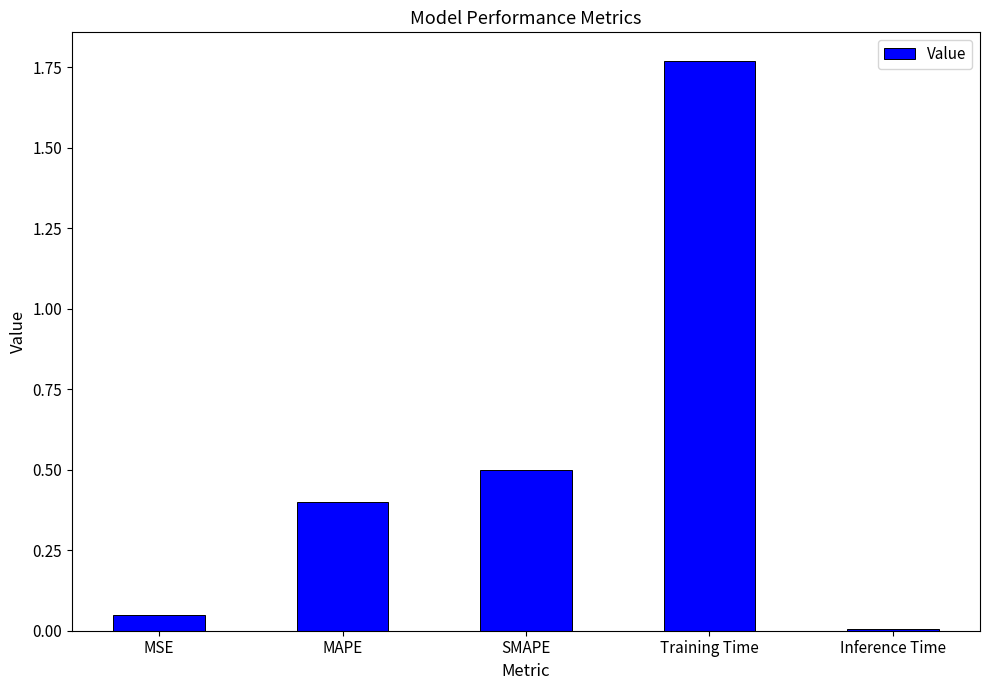

Which has a higher value, MAPE or SMAPE?

SMAPE